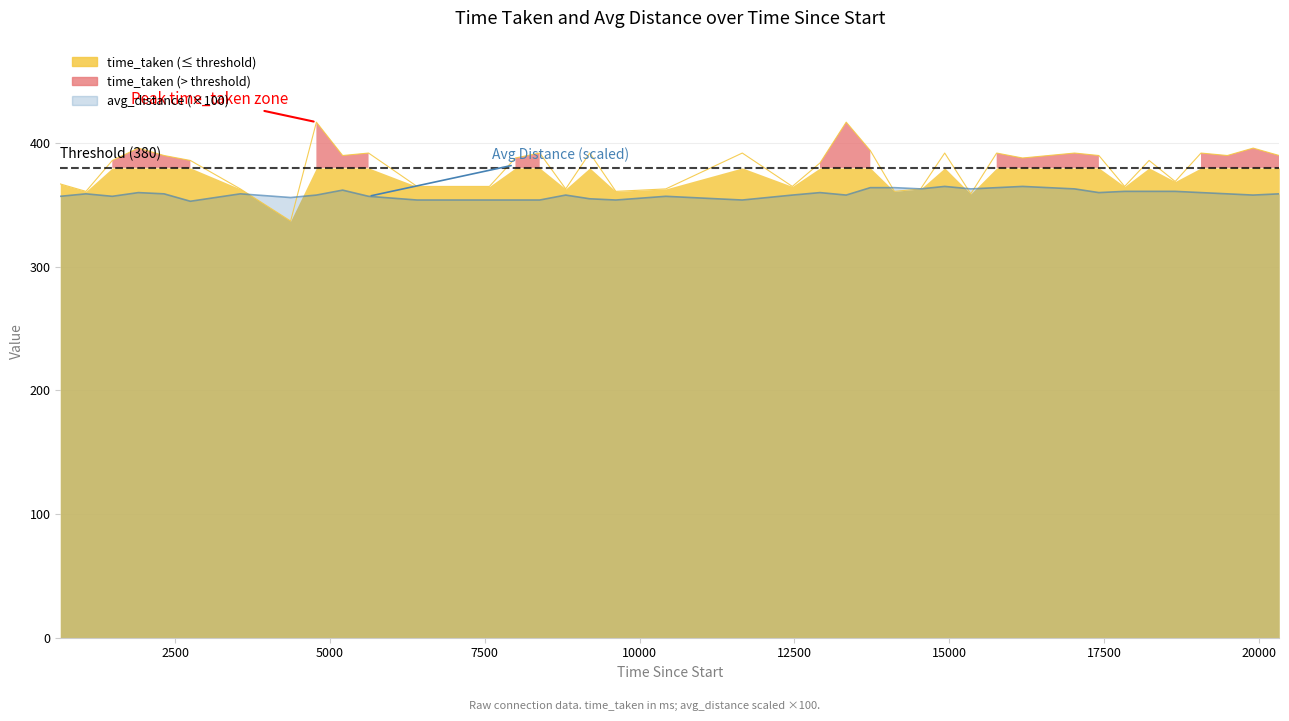

At which label does avg_distance reach its minimum?

2747